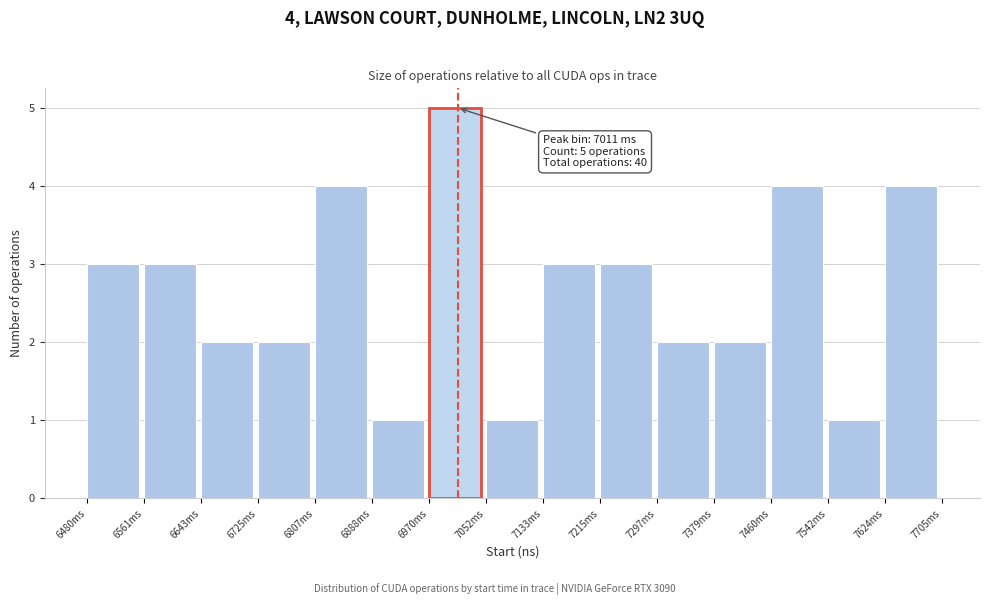

Over which range of the x-axis is the bar tallest?

6970 to 7050